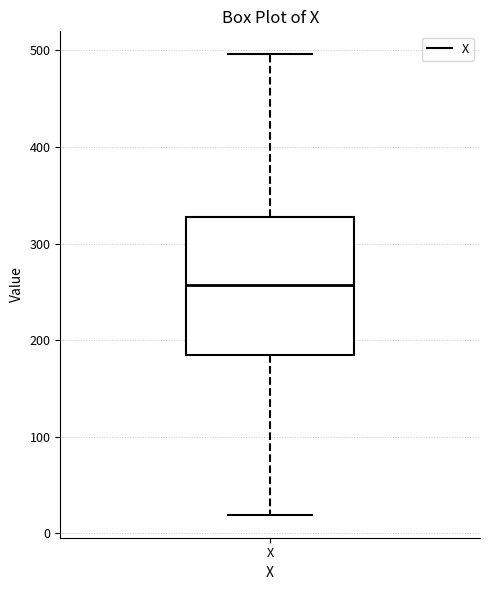

Transcribe this box plot: give where the median line is, the range the box spans, and where the two whiskers end, as read against the y-axis. The values are not printed on the chart, so give them approximately, as read against the axis.

median 260, box 180 to 330, whiskers 20 to 500